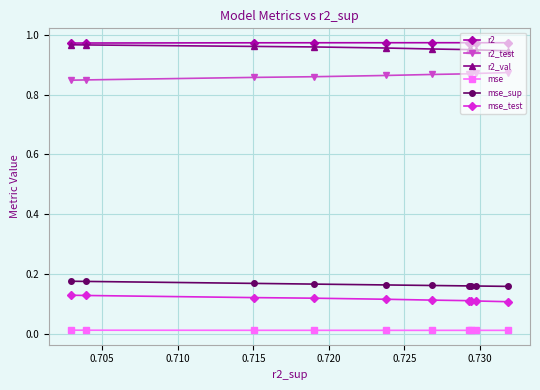

At how many categories does at least one series exceed 0?

10